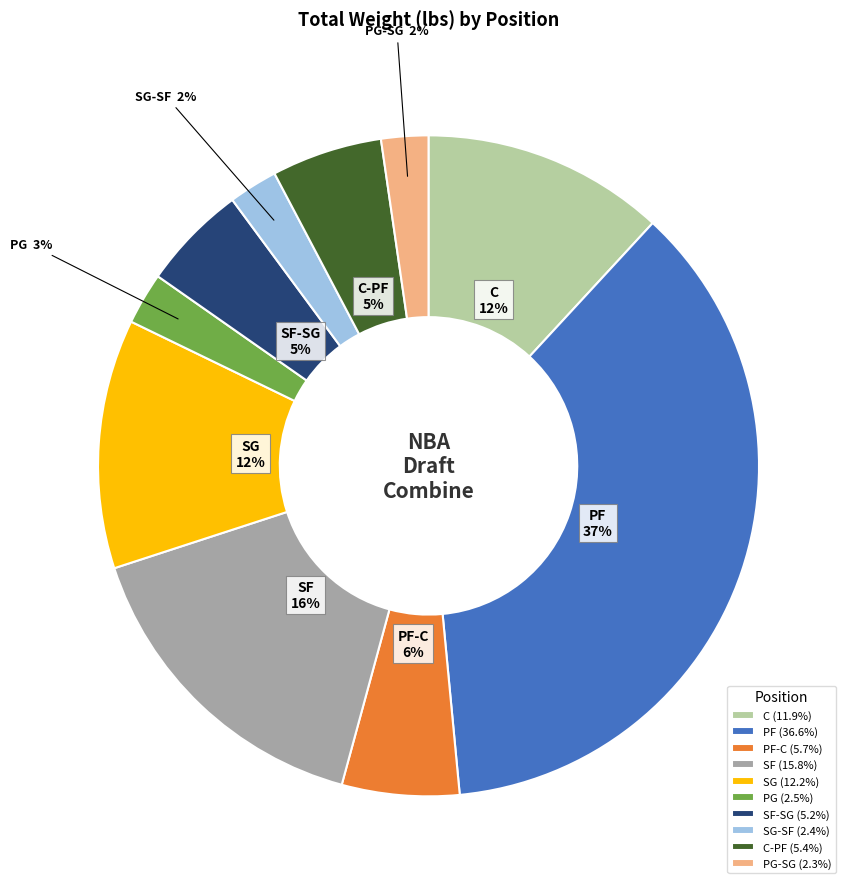

Is the sum of SG (12.2%) and PF (36.6%) greater than half?

No